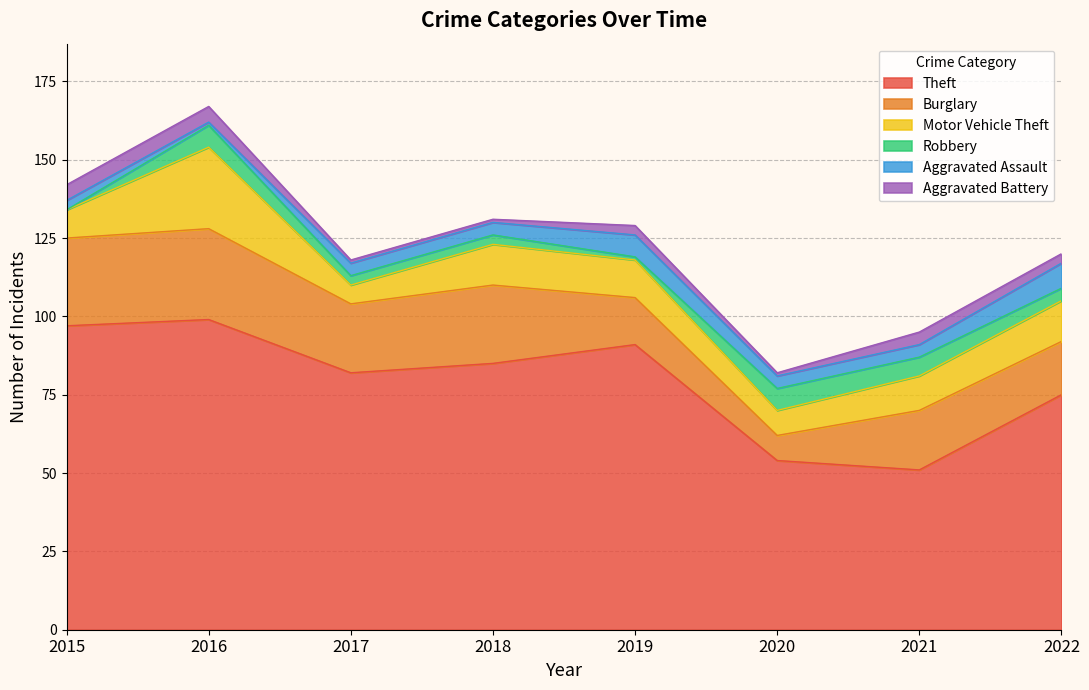

Reading left to right, transcribe all the data shown in this chart.

Theft: 2015=97	2016=99	2017=82	2018=85	2019=91	2020=54	2021=51	2022=75
Burglary: 2015=28	2016=29	2017=22	2018=25	2019=15	2020=8	2021=19	2022=17
Motor Vehicle Theft: 2015=9	2016=26	2017=6	2018=13	2019=12	2020=8	2021=11	2022=13
Robbery: 2015=0	2016=7	2017=3	2018=3	2019=1	2020=7	2021=6	2022=4
Aggravated Assault: 2015=3	2016=1	2017=4	2018=4	2019=7	2020=4	2021=4	2022=8
Aggravated Battery: 2015=5	2016=5	2017=1	2018=1	2019=3	2020=1	2021=4	2022=3